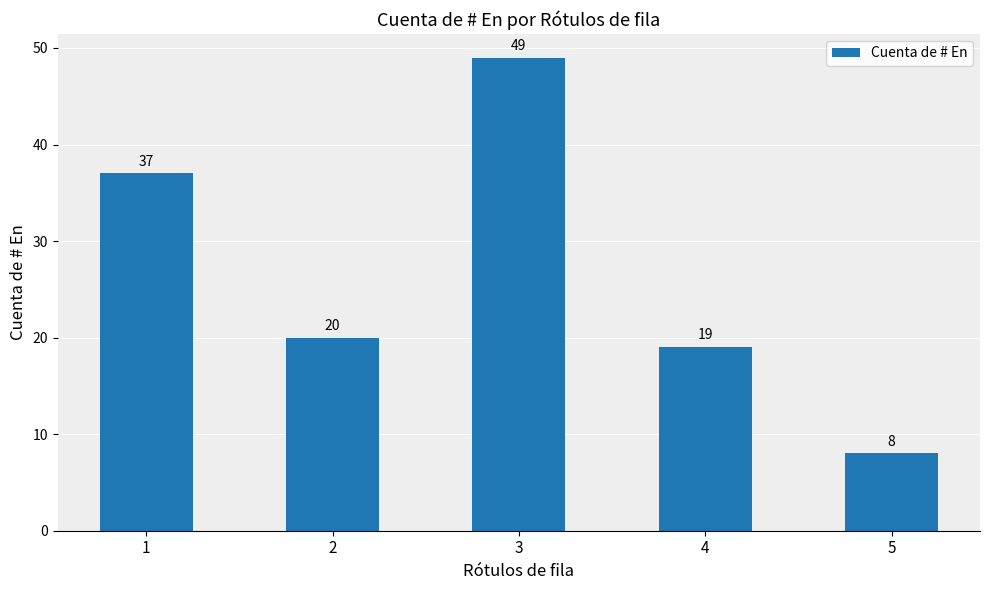

How many data points does each series have?

5